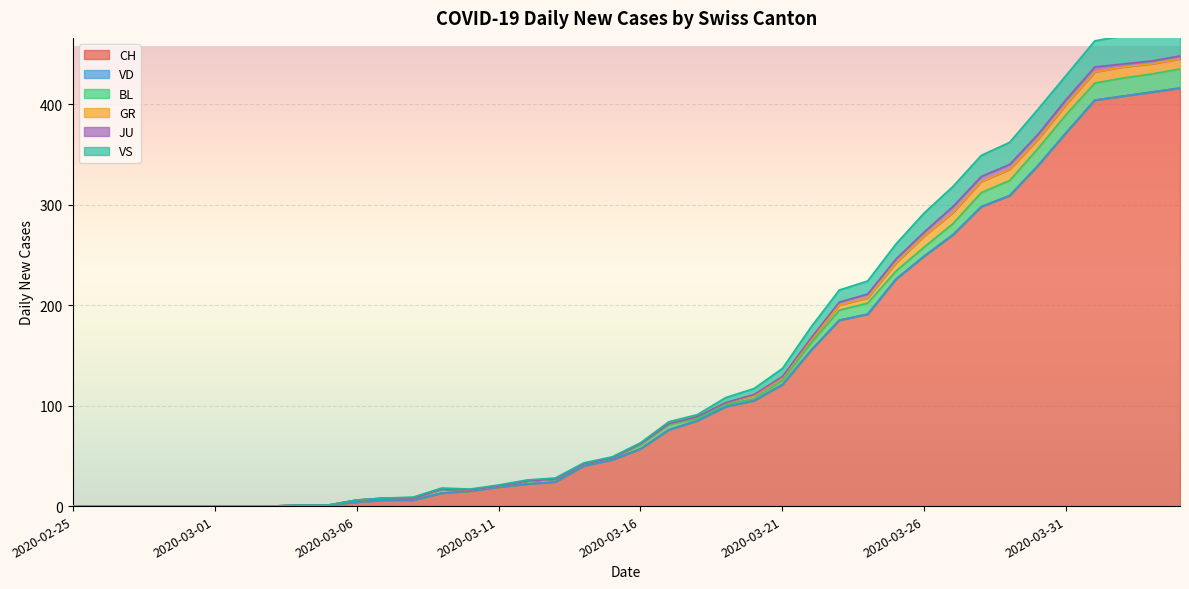

The value of BL at 2020-04-01 is 17. True or false?

True